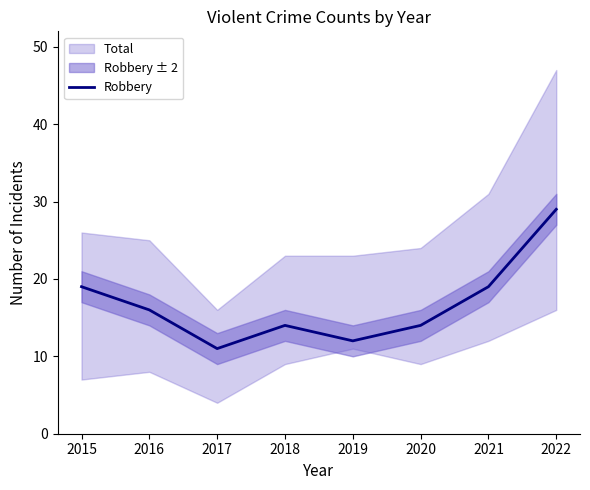

What is the minimum value for Robbery?

11